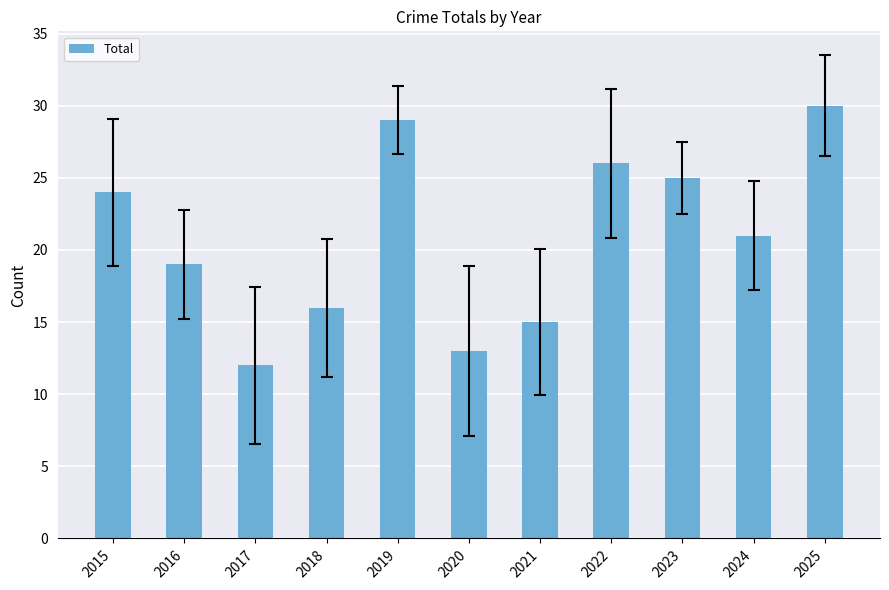

Reading left to right, extract all data points from this chart.

24	19	12	16	29	13	15	26	25	21	30